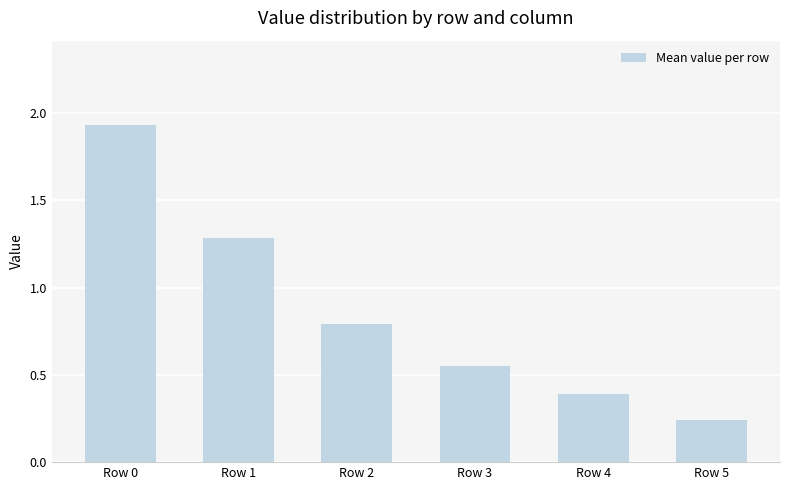

At which category does the chart reach its peak across all series?

Row 0